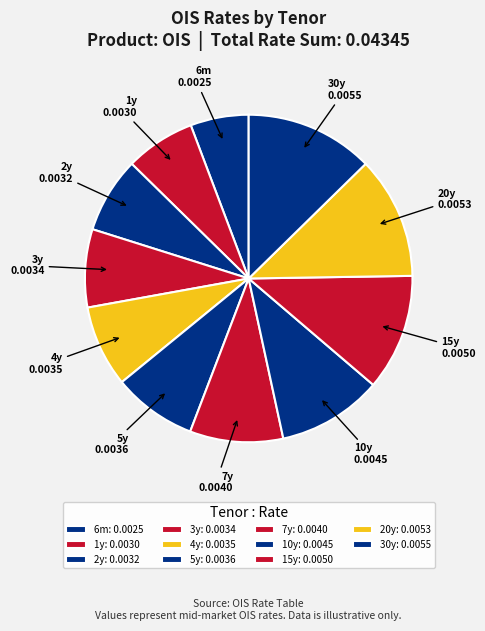

Is 1y the majority of the pie?

No